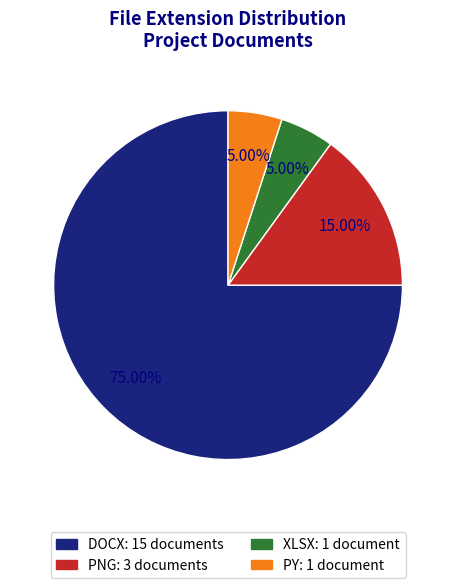

Which has a higher value, PNG or PY?

PNG